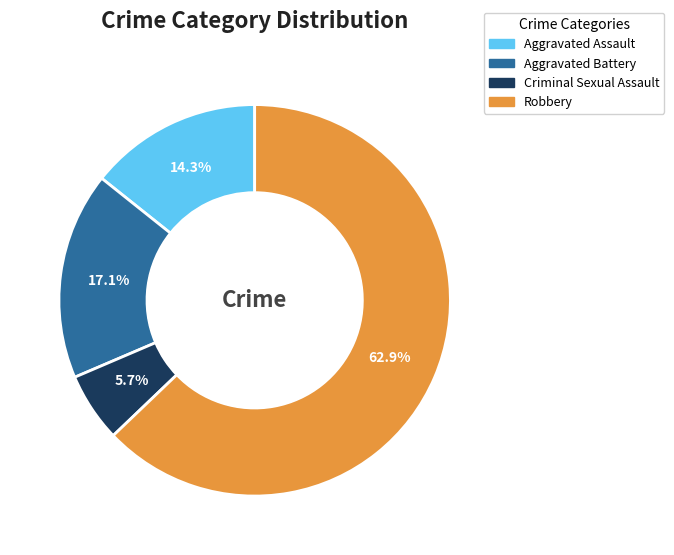

What percentage is NOT represented by Robbery?

37.1%